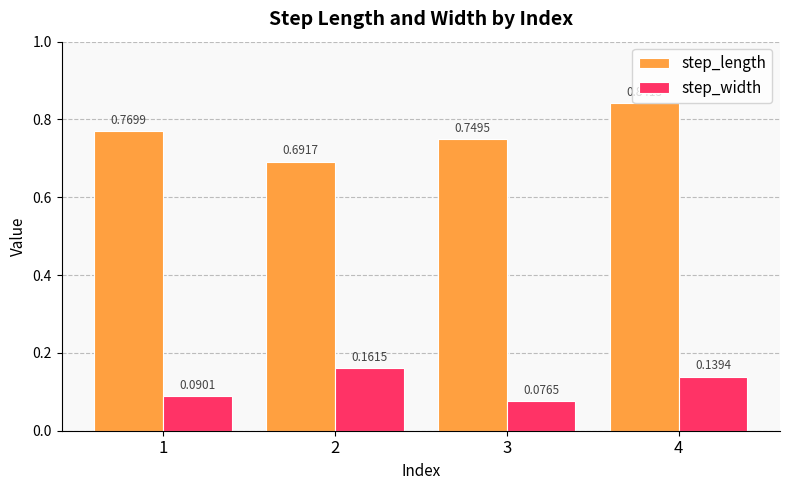

At which label does step_length reach its minimum?

2